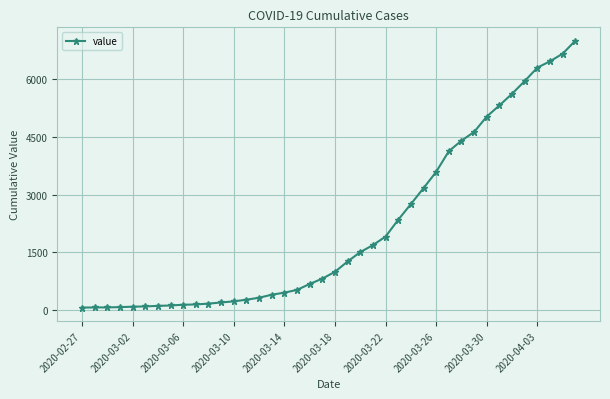

What is the average value?

2142